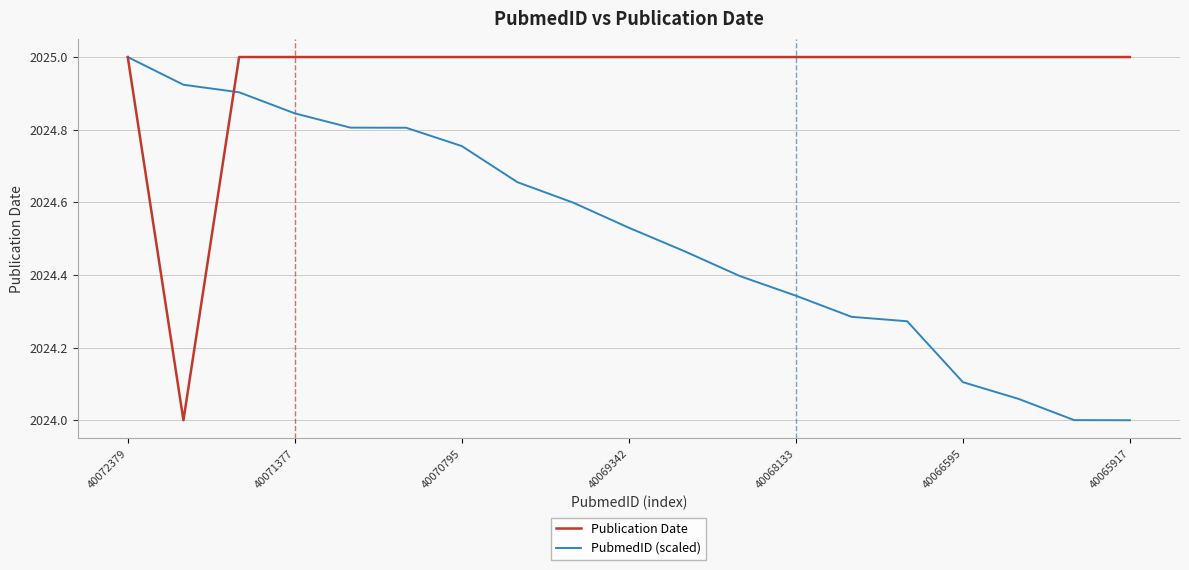

Which series has the largest total across all categories?

Publication Date